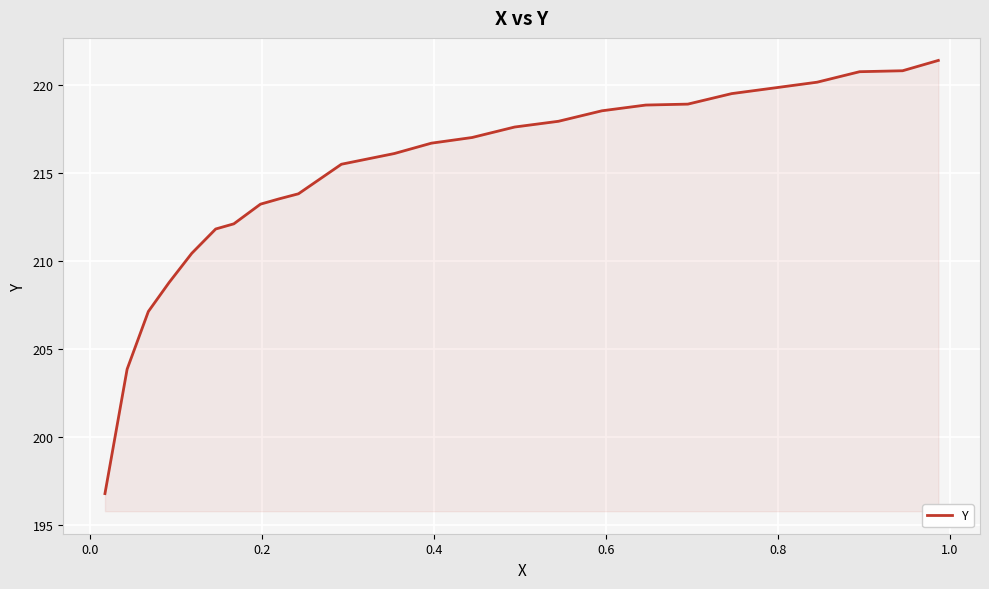

What is the maximum value shown in the chart?

221.4